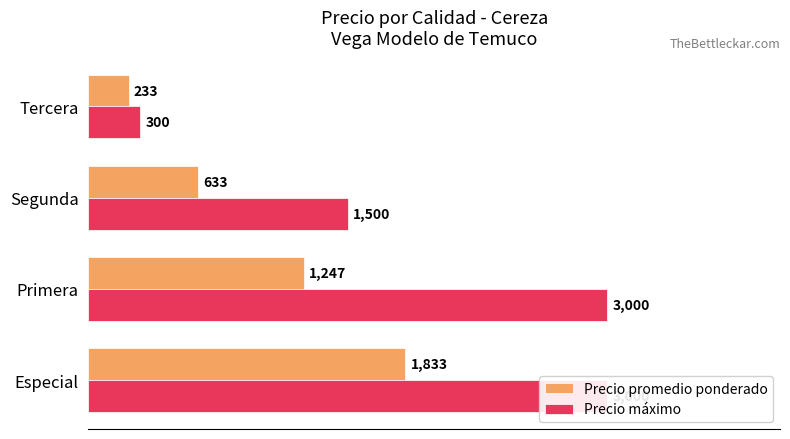

List the series in order of their overall mean, highest first.

Precio máximo, Precio promedio ponderado